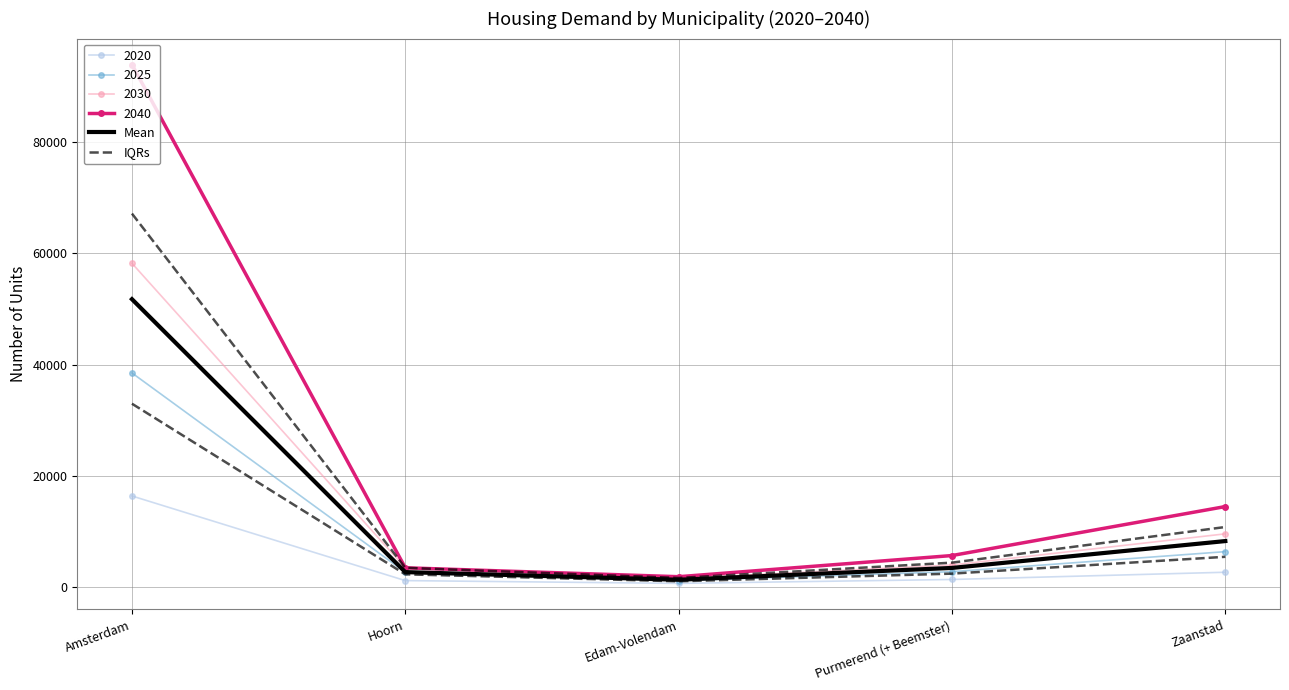

At which label does IQRs reach its minimum?

Edam-Volendam